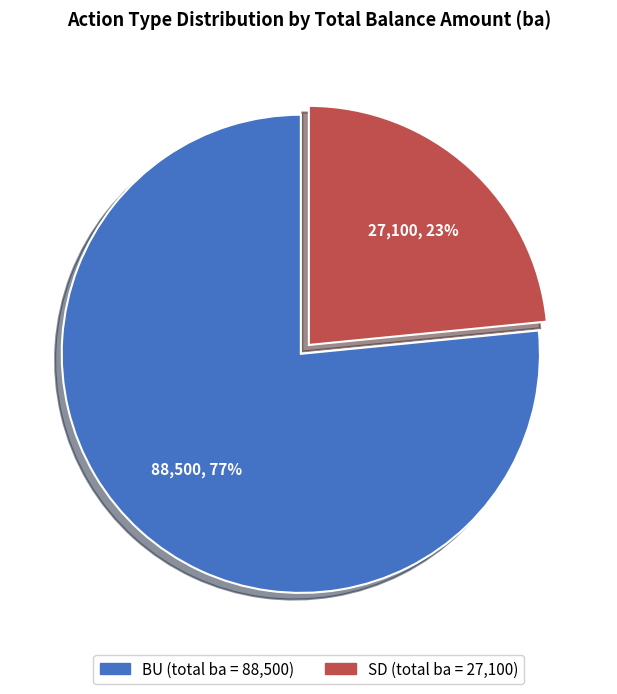

Is BU the majority of the pie?

Yes